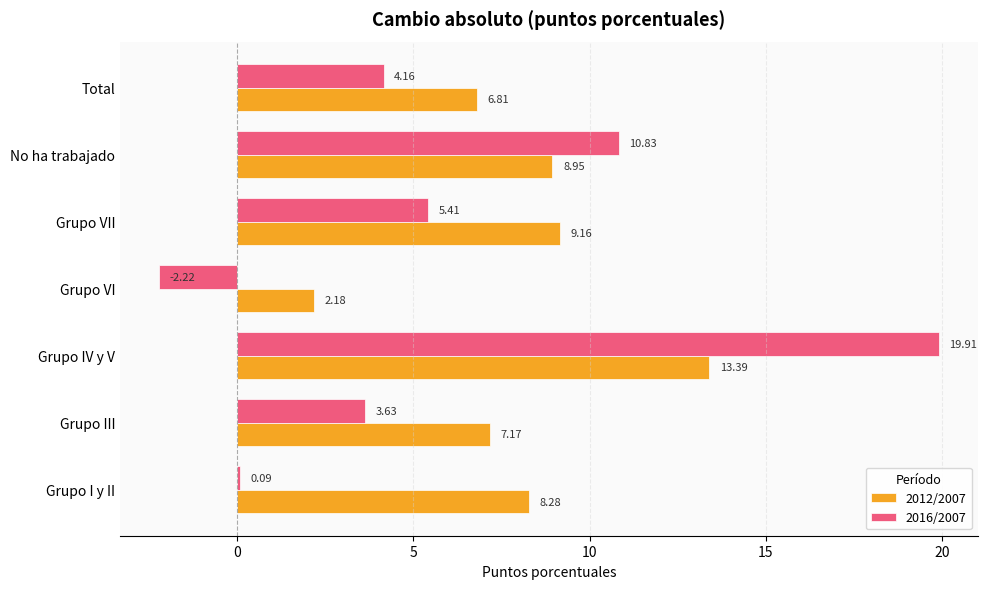

Where is 2016/2007 nearest to the value 8?

Grupo VII